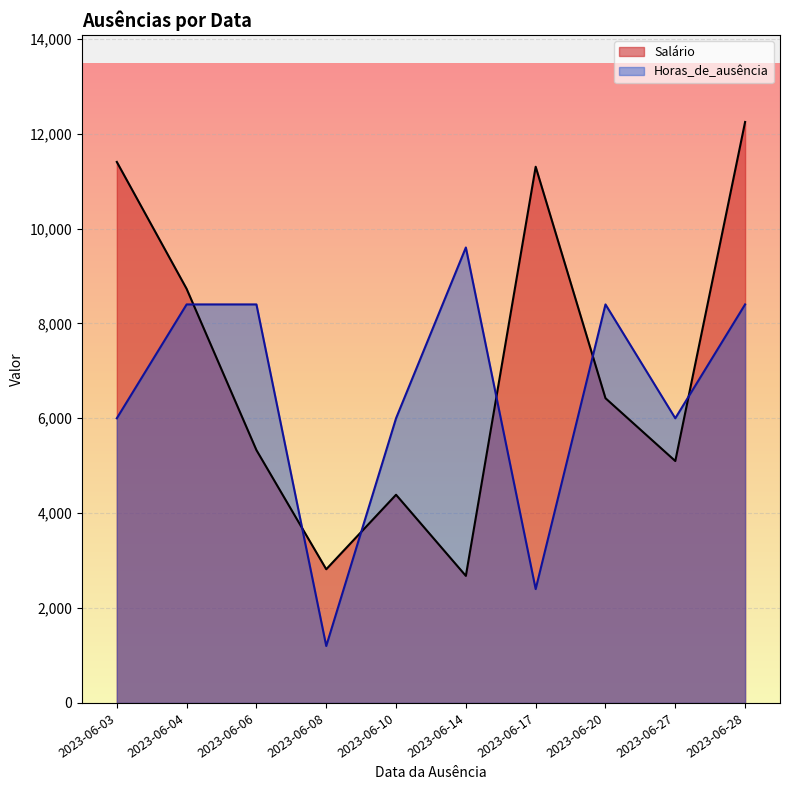

Where do Horas_de_ausência and Salário first cross each other?

2023-06-04 and 2023-06-06